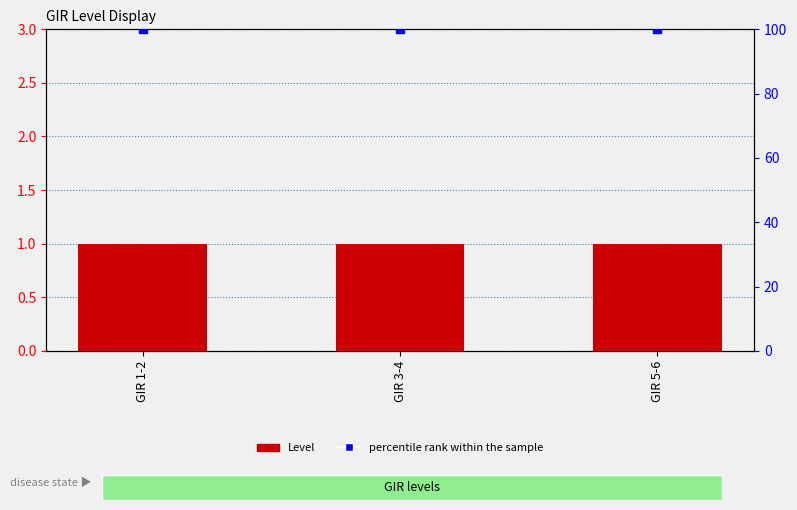

What is the spread (max minus min) of values at GIR 5-6?

99